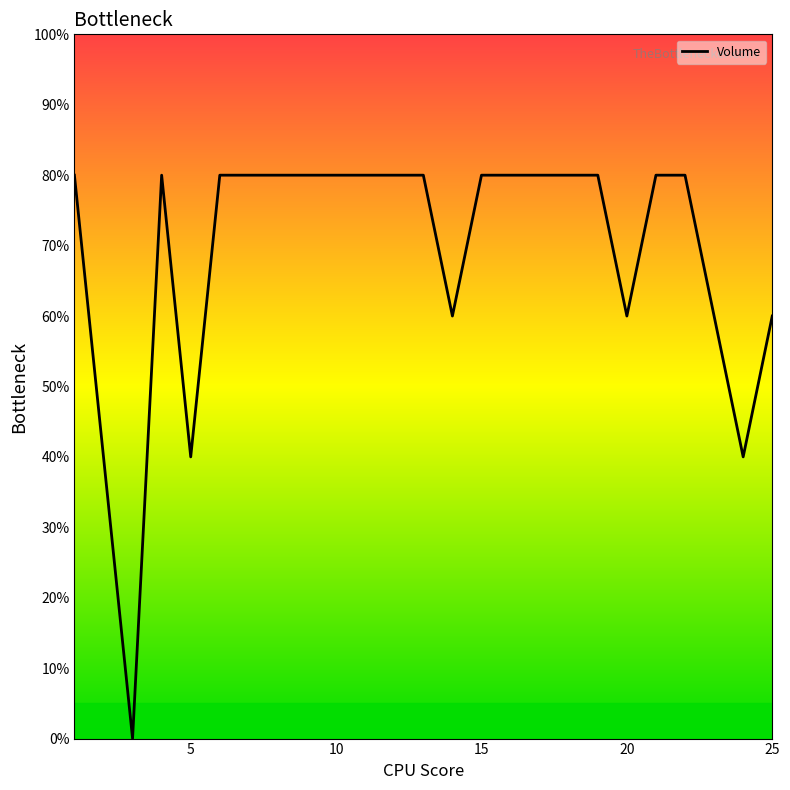

How many interior local peaks (higher than both neighbors) does the data have?

1